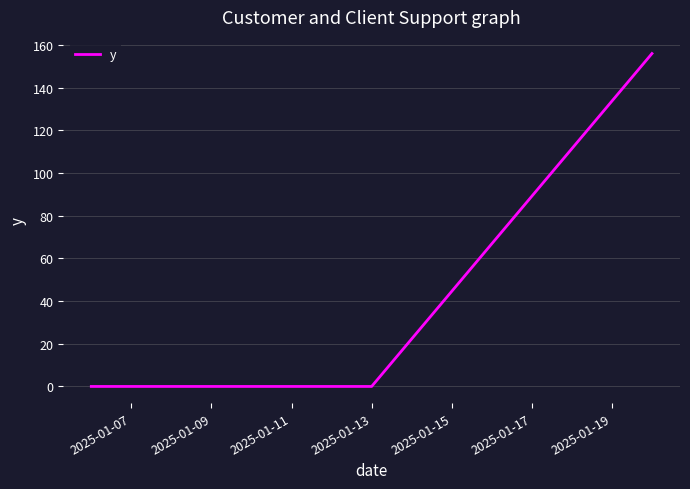

What is the average value?

52